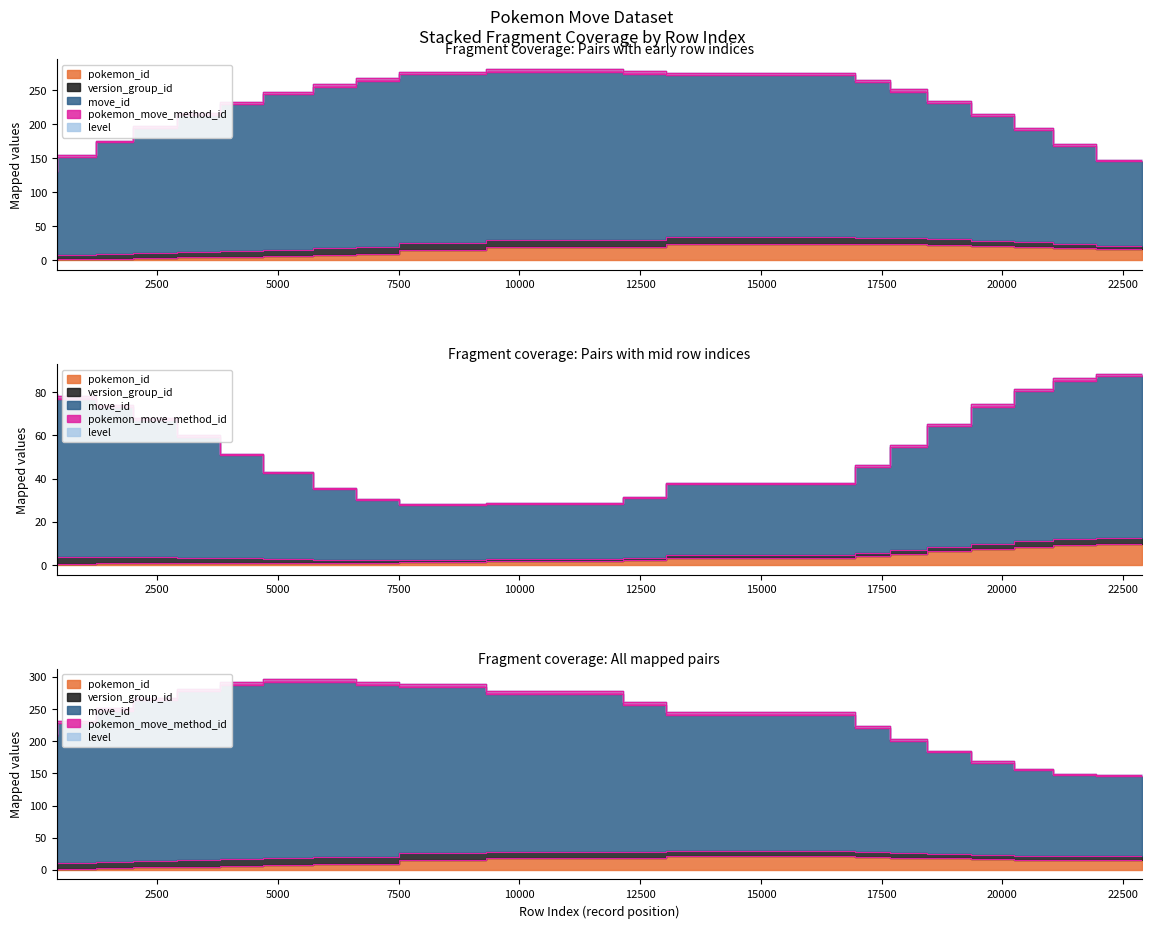

How many values in the pokemon_id series are below 19?

10